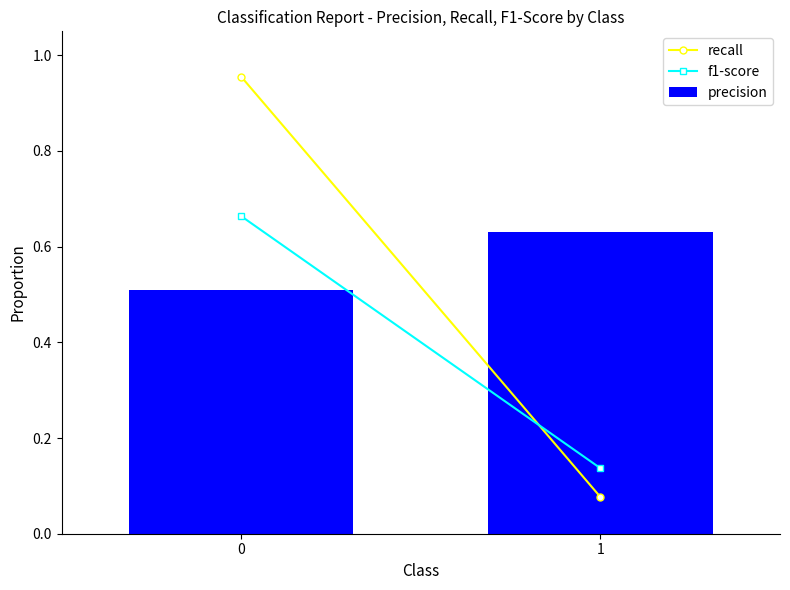

Are the bars horizontal?

No